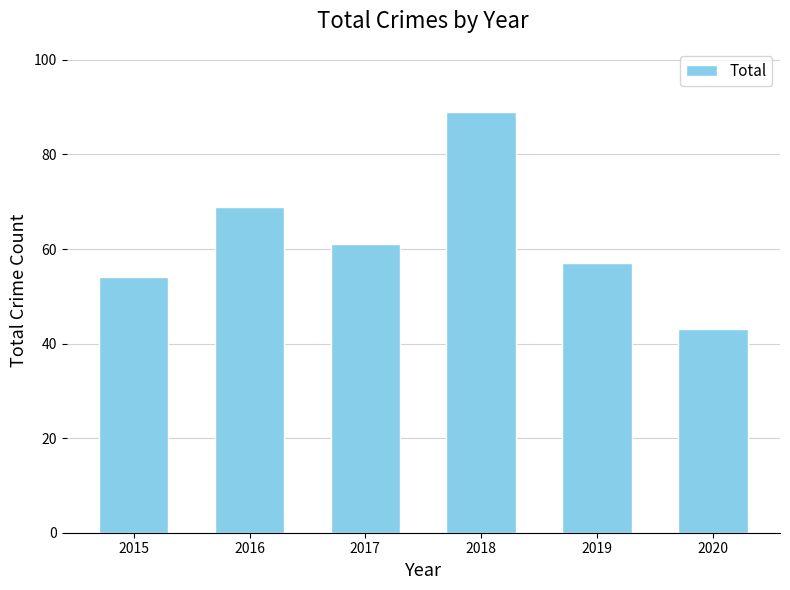

List the labels in order of value, smallest first.

2020, 2015, 2019, 2017, 2016, 2018